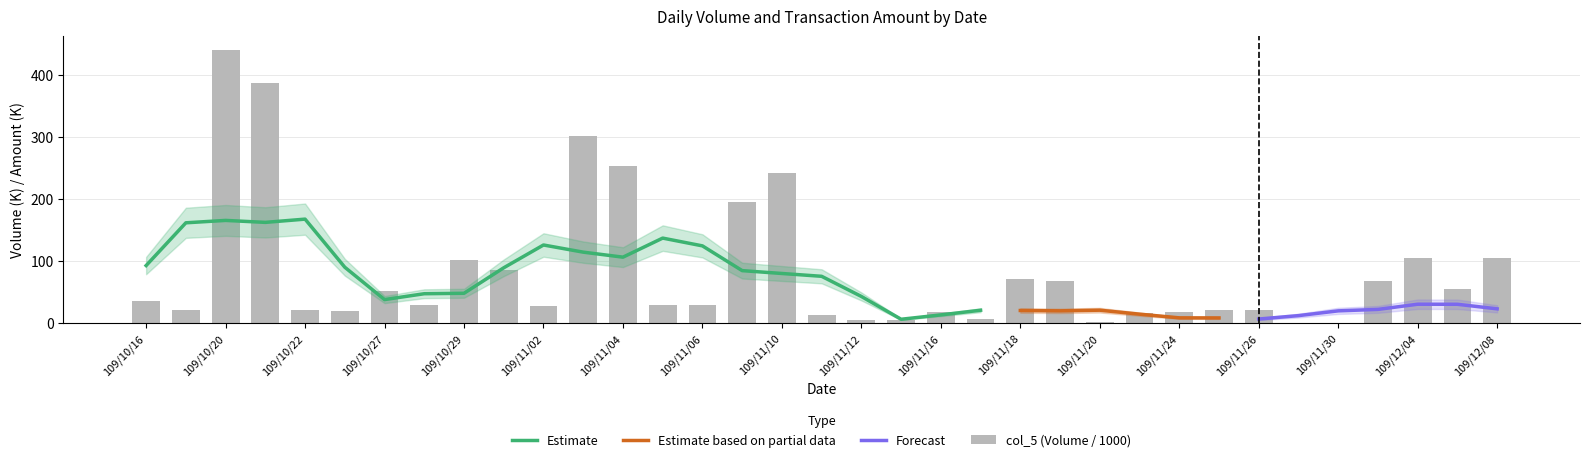

Are the bars grouped side by side (vs. stacked)?

No